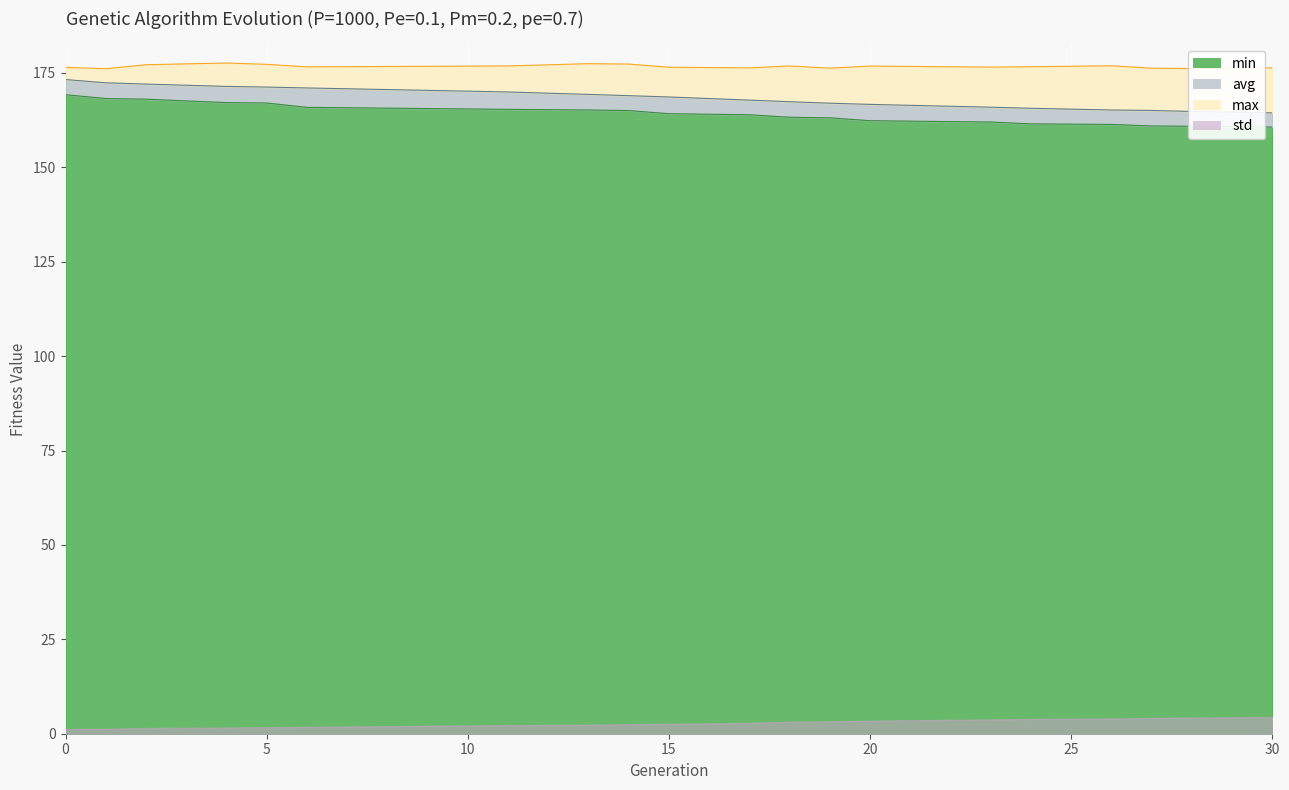

Which series changed the most between 2 and 19?

avg